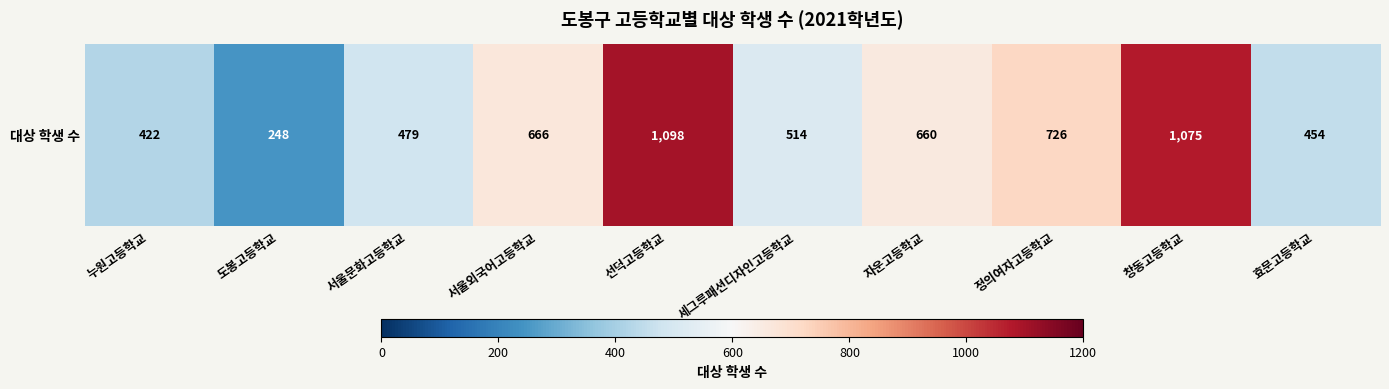

The chart shows a value of 660 at 자운고등학교. True or false?

True